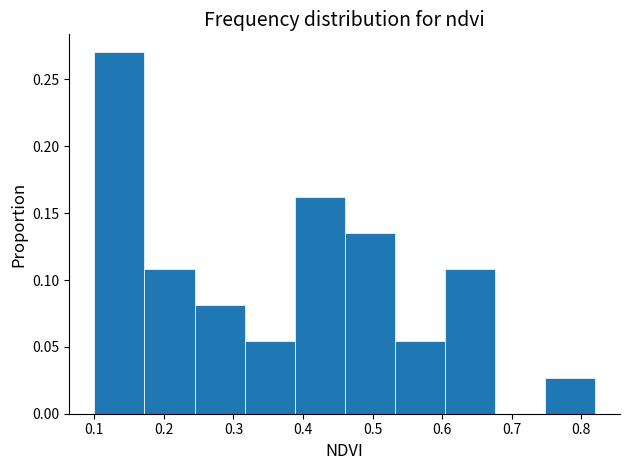

Reading left to right, list every bar in this chart as the range it spans on the x-axis followed by its height. Neither the bar edges nor the heights are printed on the chart, so give them approximately, as read against the axes.

0.100 to 0.172: 0.270
0.172 to 0.244: 0.110
0.244 to 0.316: 0.080
0.316 to 0.388: 0.055
0.388 to 0.460: 0.160
0.460 to 0.532: 0.135
0.532 to 0.604: 0.055
0.604 to 0.676: 0.110
0.676 to 0.748: 0
0.748 to 0.820: 0.025